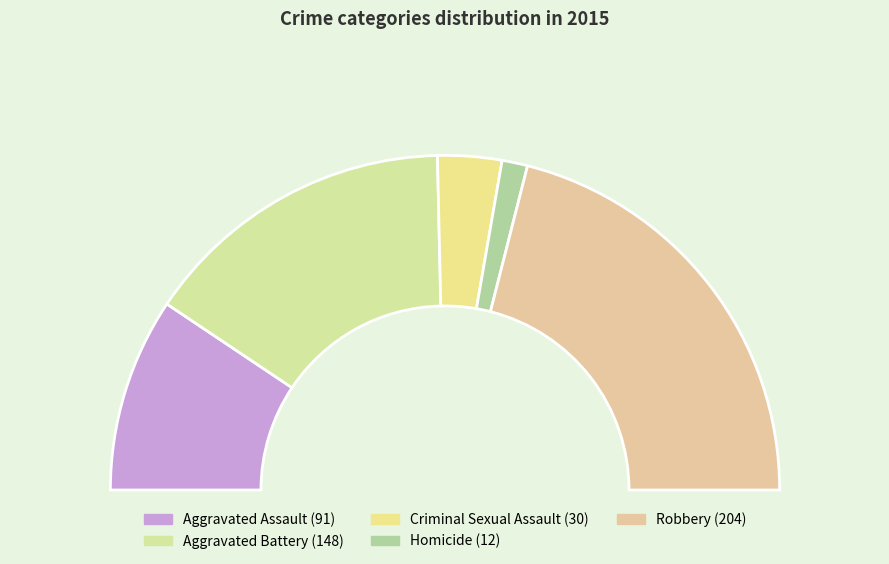

What percentage is the Homicide slice, to the nearest percent?

2%